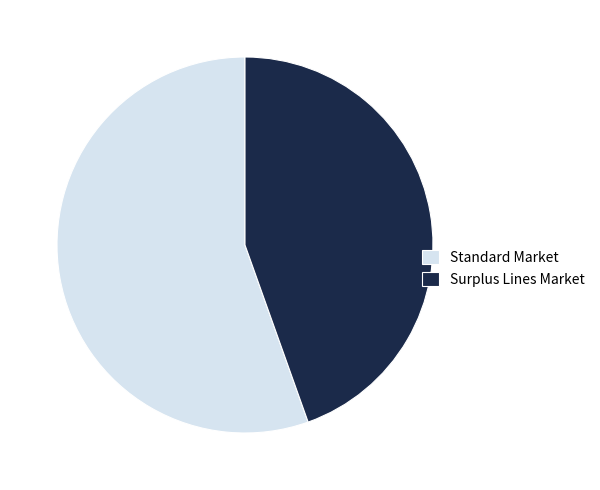

How many segments does this pie chart have?

2